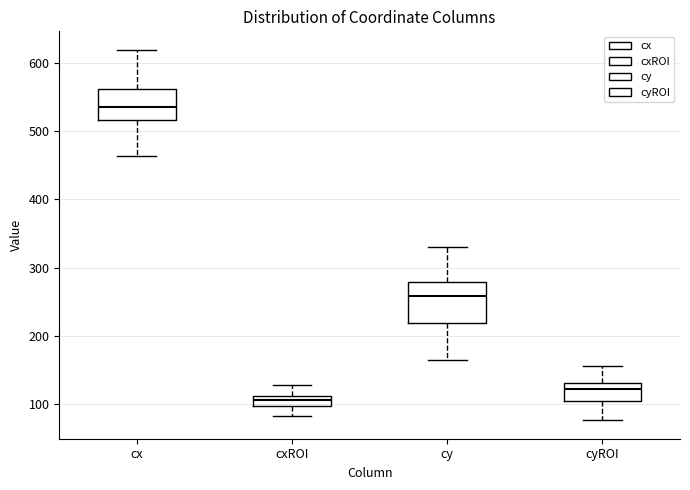

Comparing the boxes themselves (not the whiskers), which one is the tallest?

cy